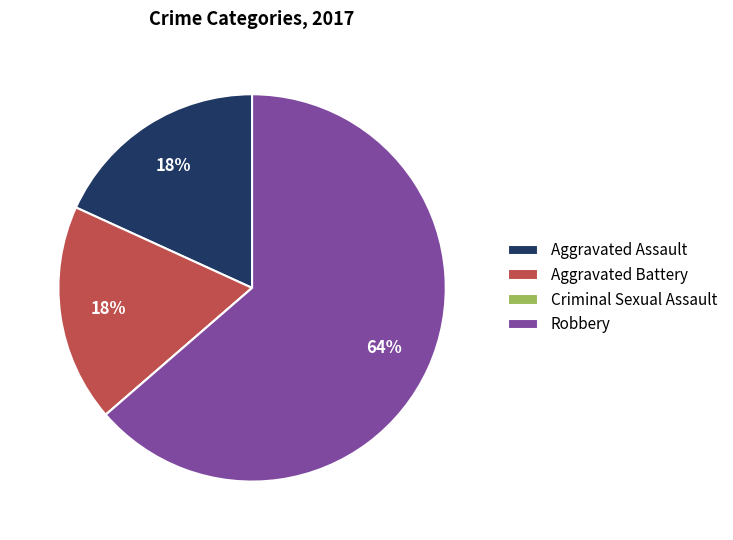

To the nearest percent, what is the combined percentage of Robbery and Aggravated Battery?

82%